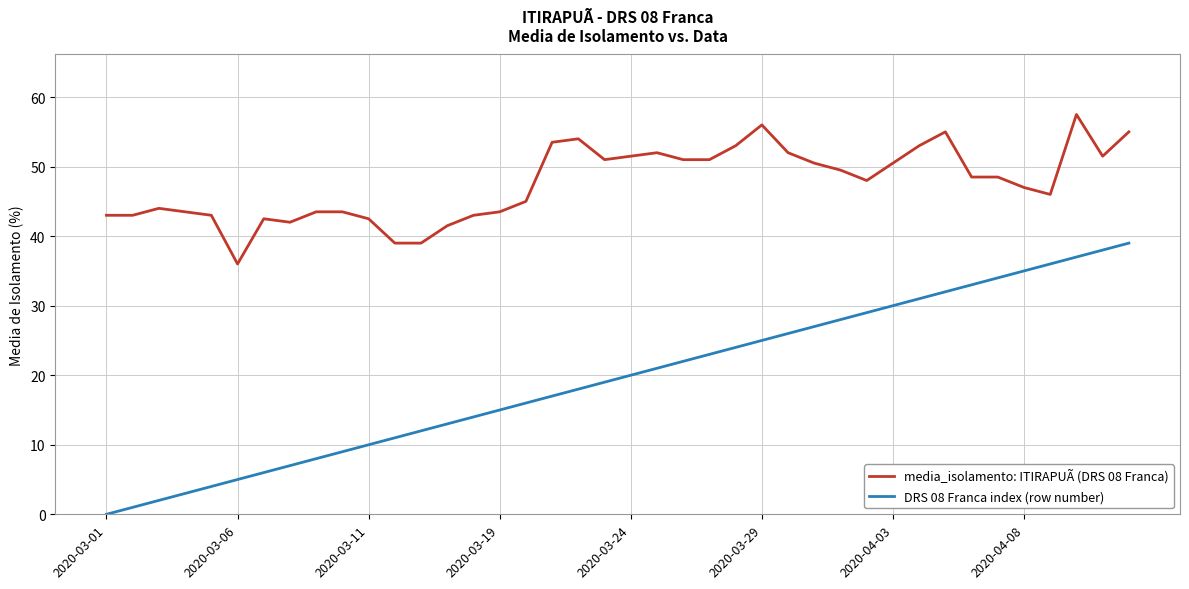

True or false: media_isolamento: ITIRAPUÃ (DRS 08 Franca) and DRS 08 Franca index (row number) intersect in this chart.

False